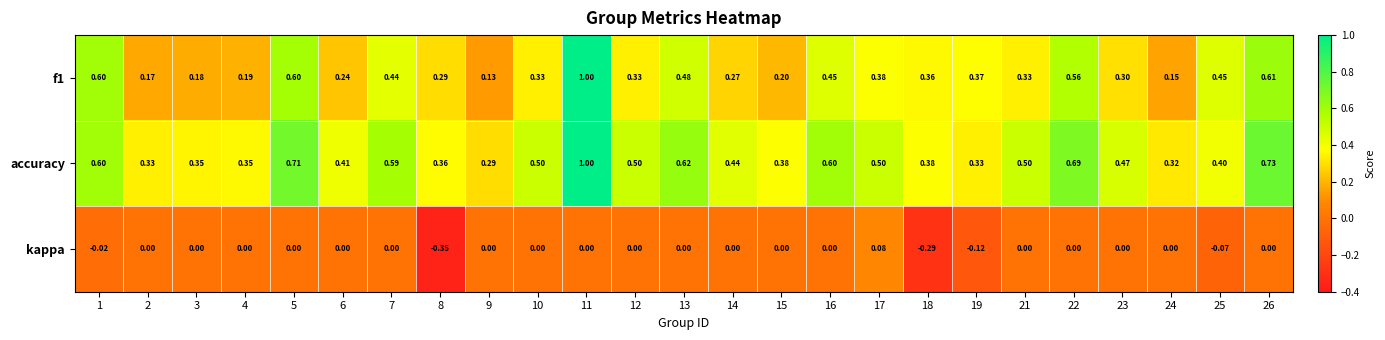

Is the value of accuracy at 6 greater than the value of f1 at 5?

No